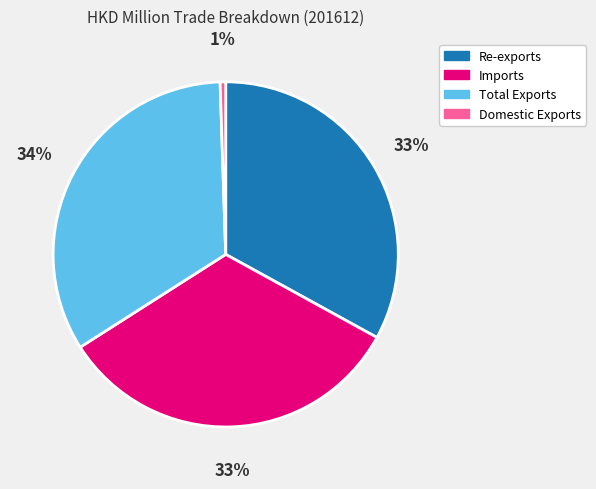

What is the ratio of the value at Imports to the value at Re-exports?

1.0